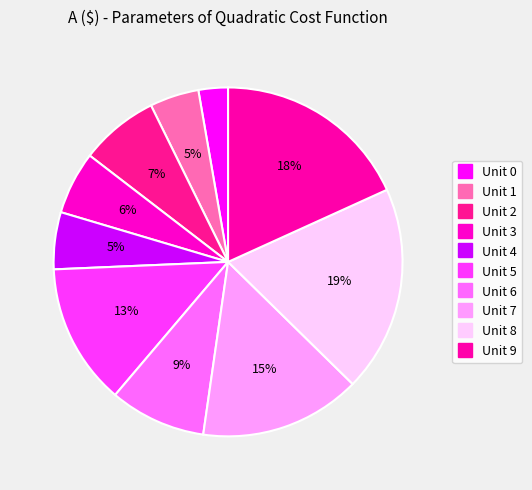

To the nearest percent, what percentage of the pie is Unit 2?

7%